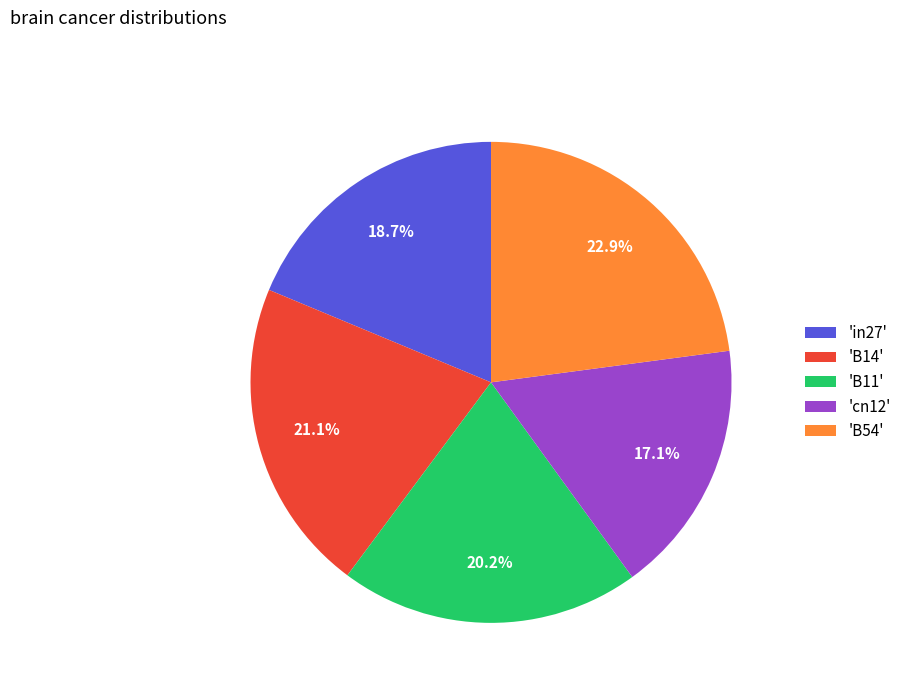

Rank the categories by value from lowest to highest.

'cn12', 'in27', 'B11', 'B14', 'B54'